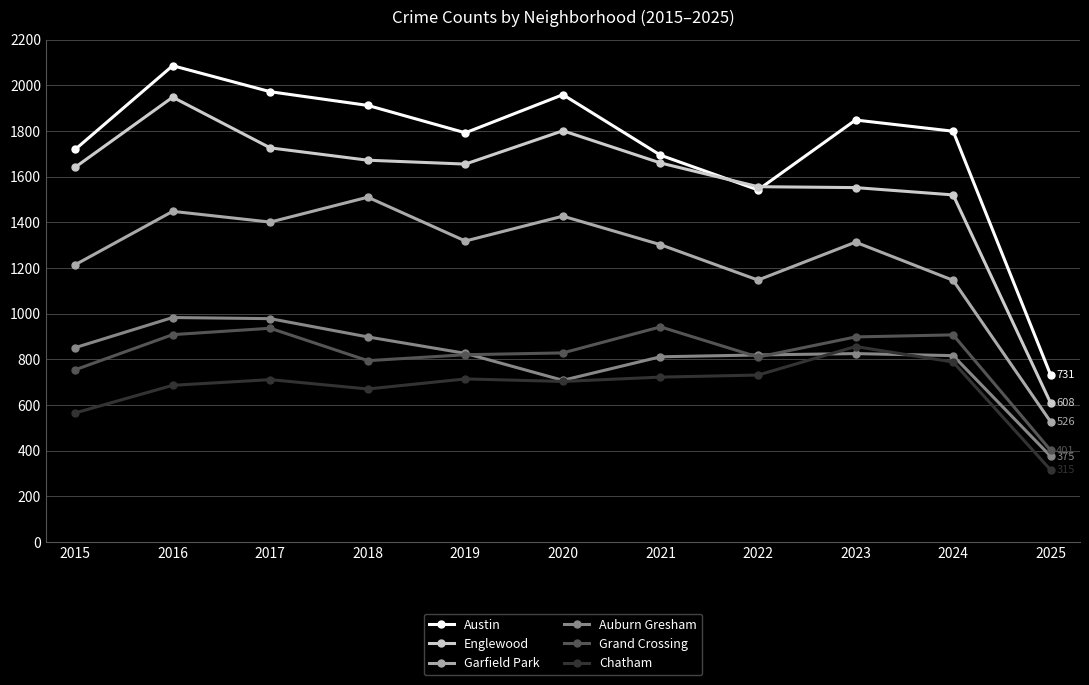

At which category is the sum across all series the highest?

2016